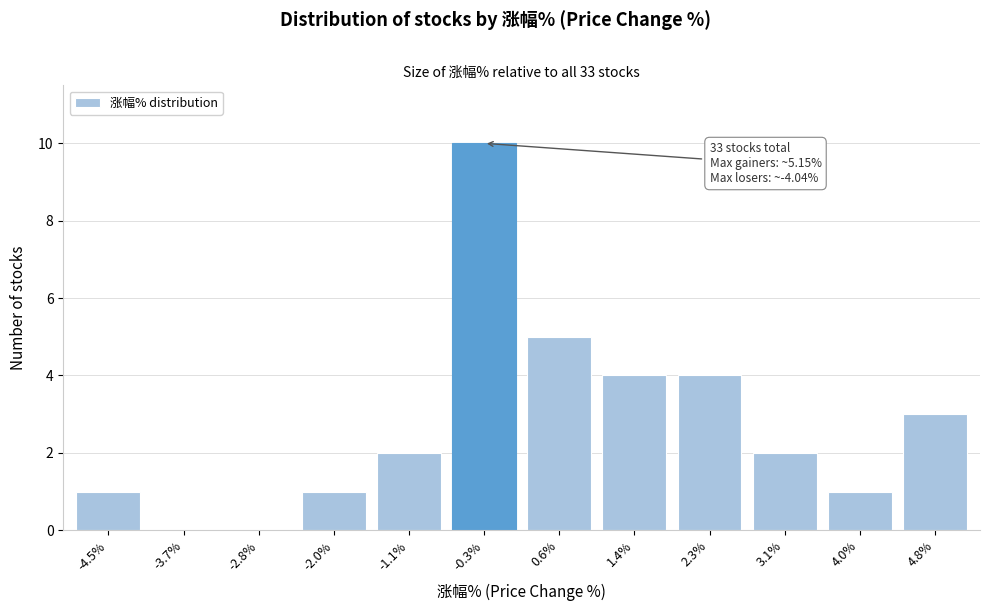

Reading left to right, what are all the values shown in this chart?

-4.5%=1	-3.7%=0	-2.8%=0	-2.0%=1	-1.1%=2	-0.3%=10	0.6%=5	1.4%=4	2.3%=4	3.1%=2	4.0%=1	4.8%=3